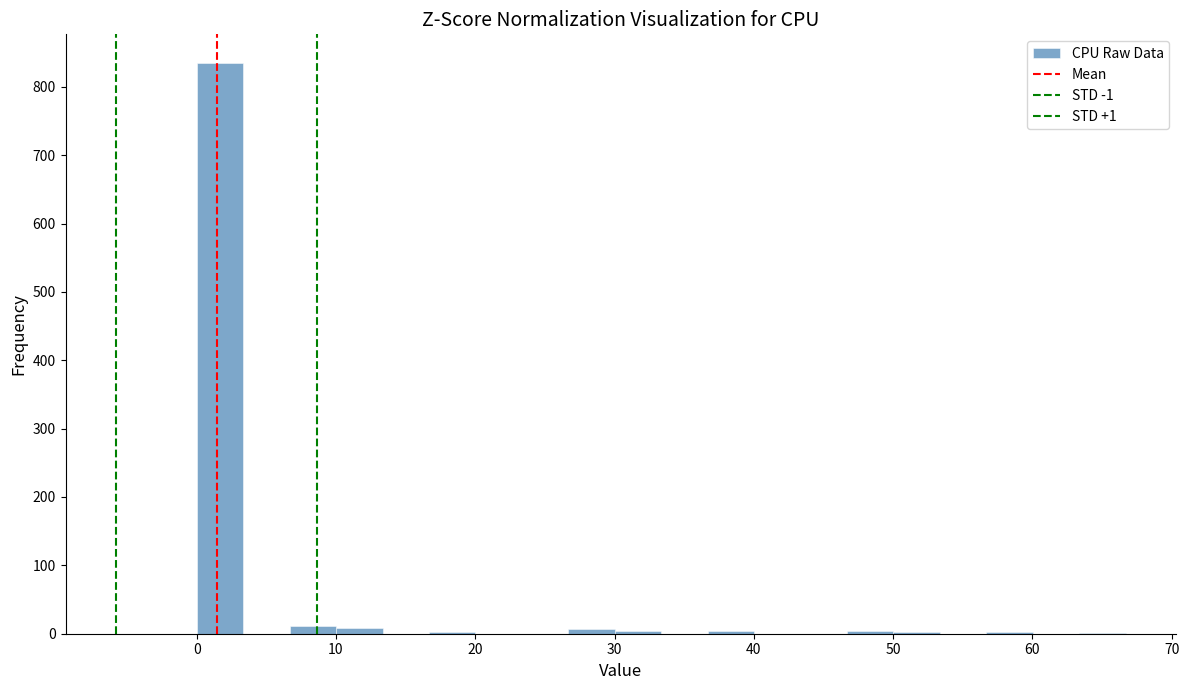

Around what value on the x-axis is the tallest bar? Give the approximate position of its centre, as read against the axis.

2